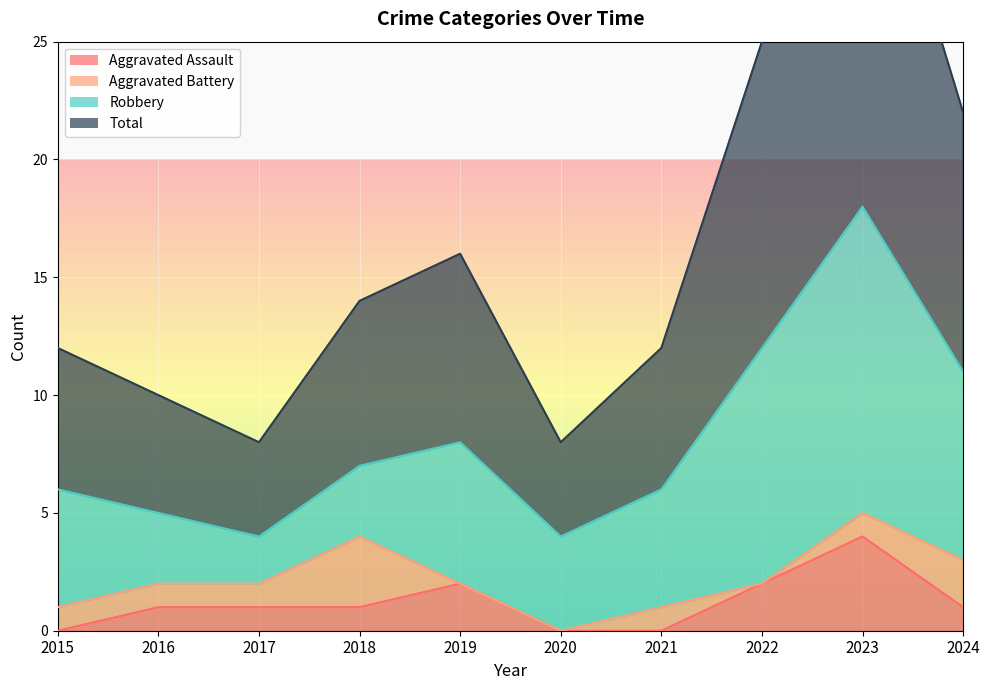

What is the sum of the Aggravated Assault values at 2016 and 2023?

5